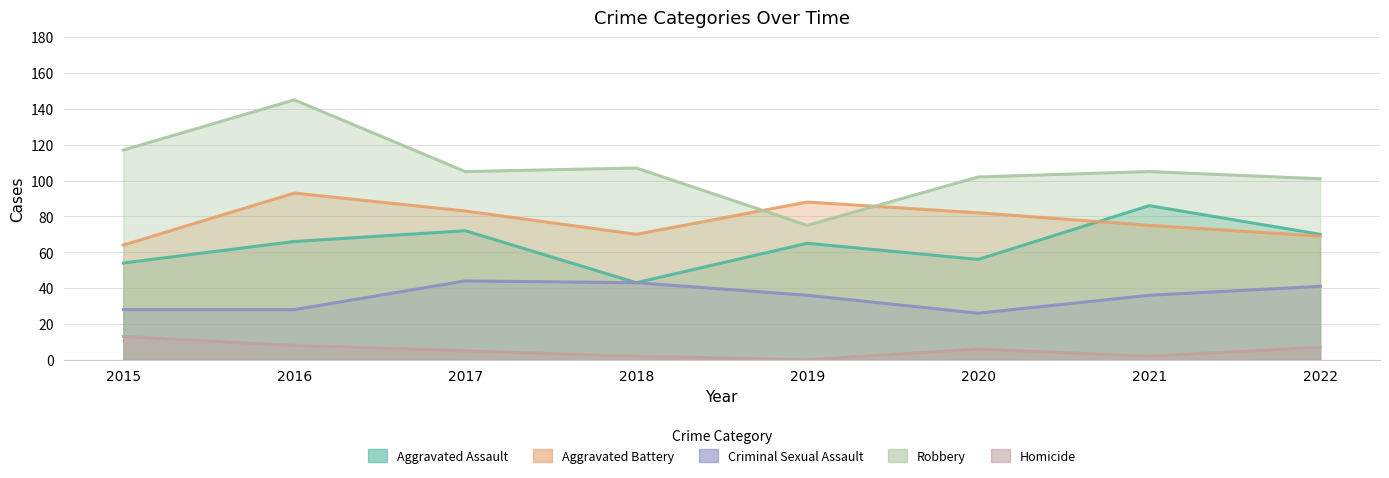

Rank the series at 2021 from highest to lowest value.

Robbery, Aggravated Assault, Aggravated Battery, Criminal Sexual Assault, Homicide